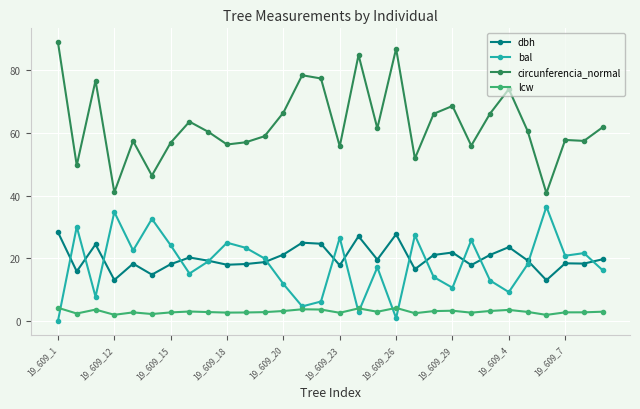

What is the maximum value shown in the chart?

89.0